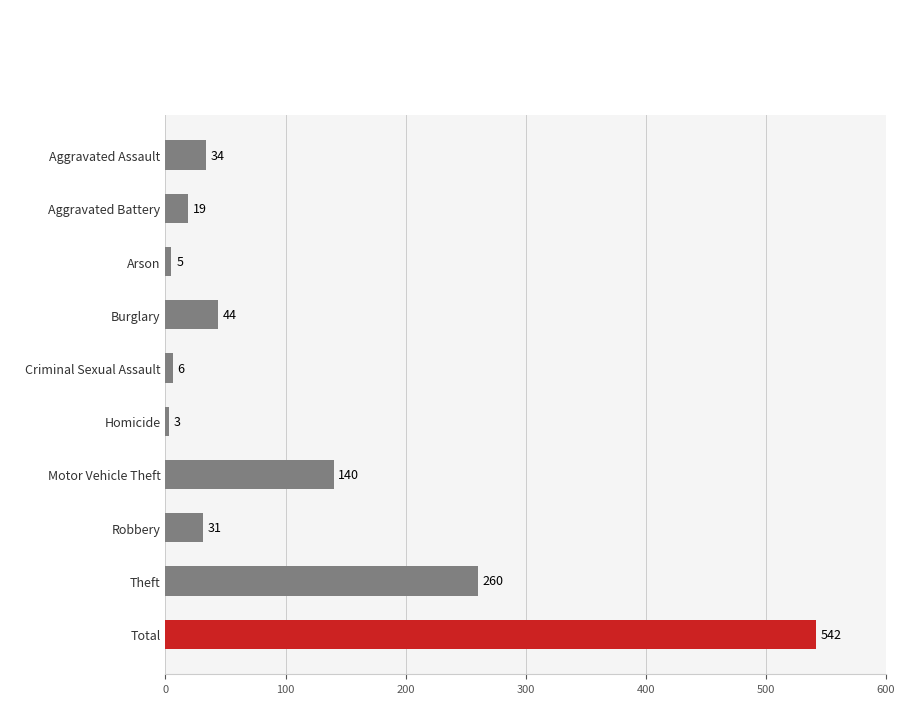

What is the sum of all values?

1084